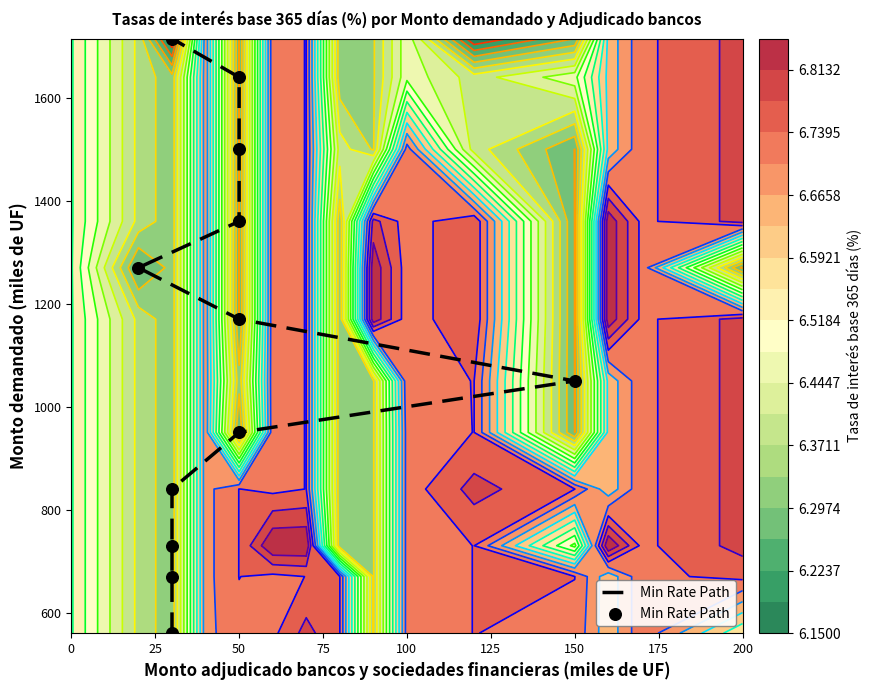

Reading left to right, what are all the values shown in this chart?

560	670	730	840	950	1050	1170	1270	1360	1500	1640	1715